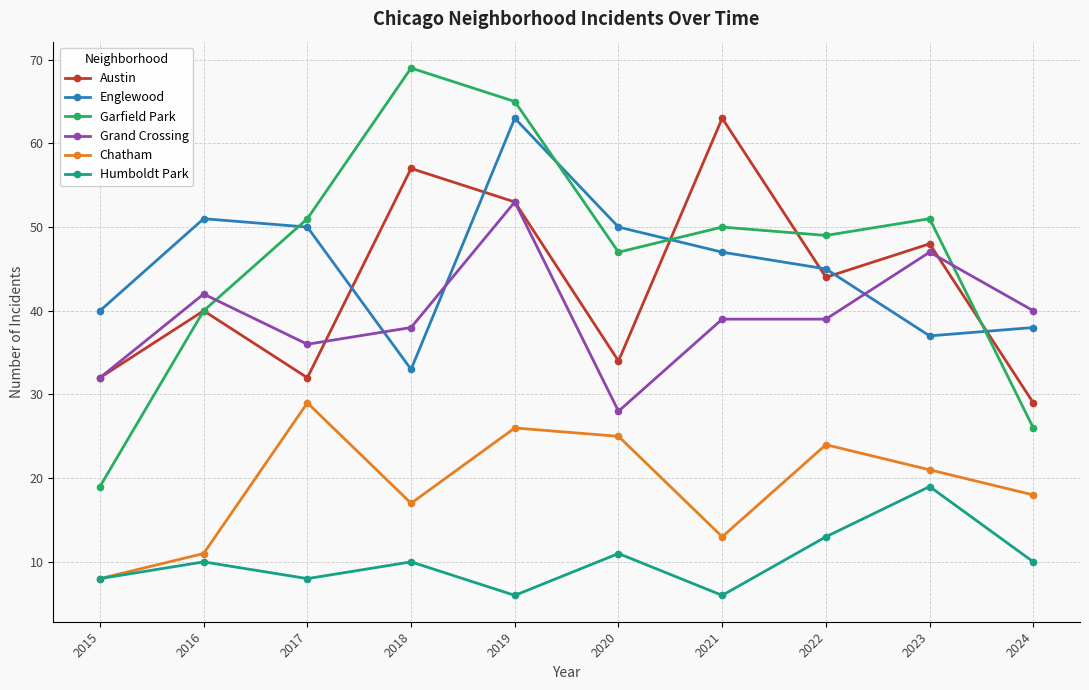

Which series has the largest range (max minus min)?

Garfield Park